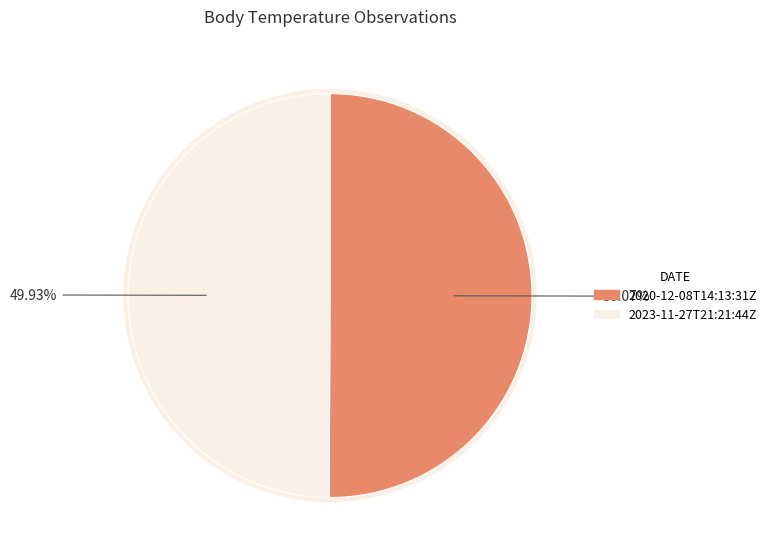

Is 2020-12-08T14:13:31Z the majority of the pie?

Yes